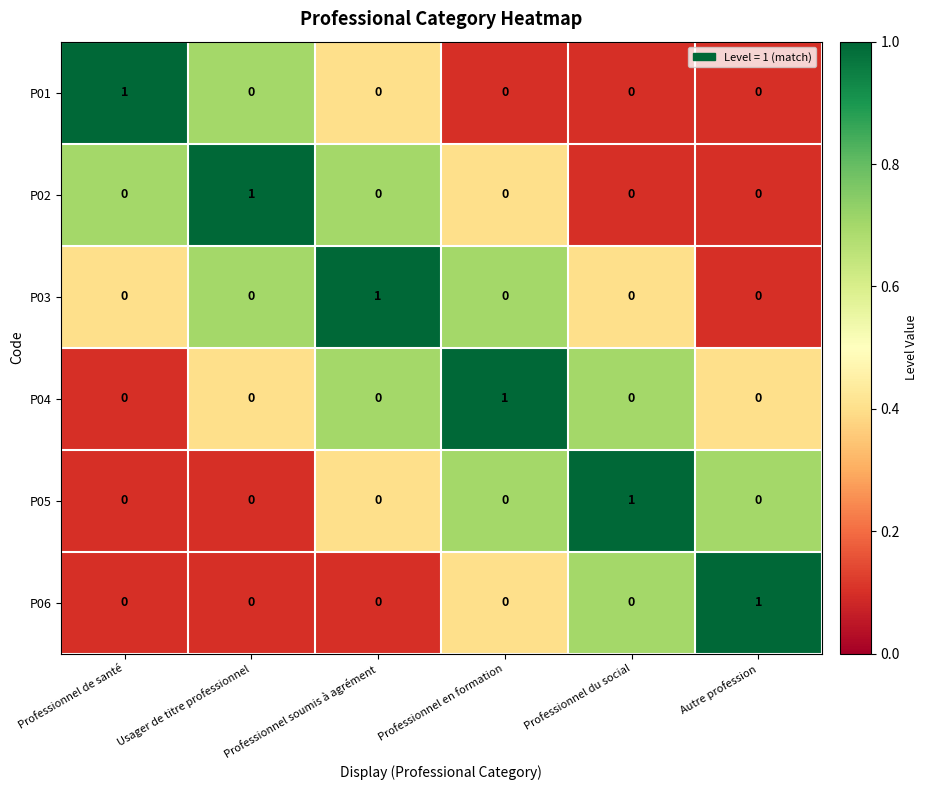

Is the value of P04 at Professionnel soumis à agrément greater than the value of P06 at Autre profession?

No